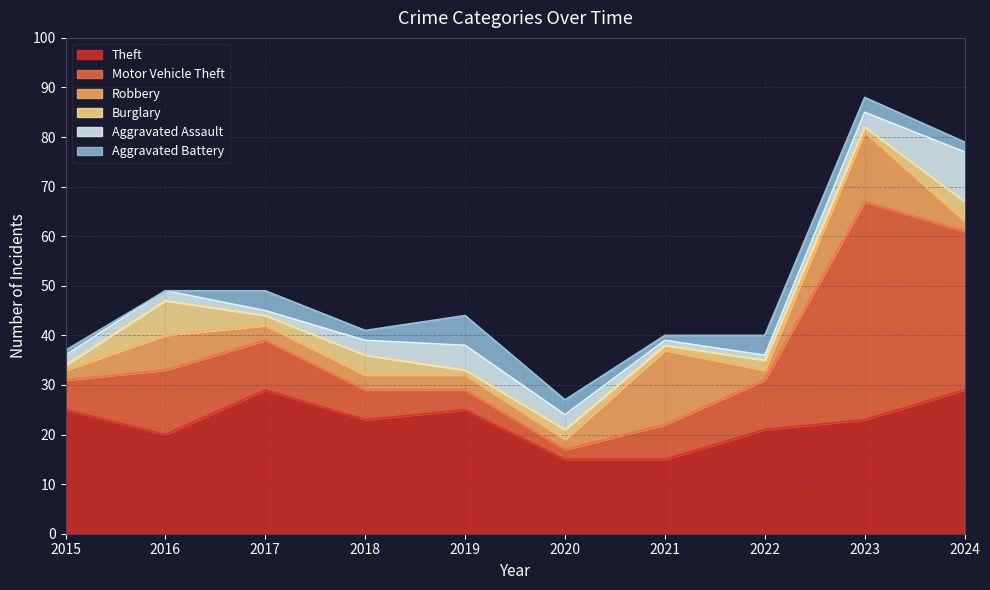

What is the difference between the maximum and minimum values in the Motor Vehicle Theft series?

42